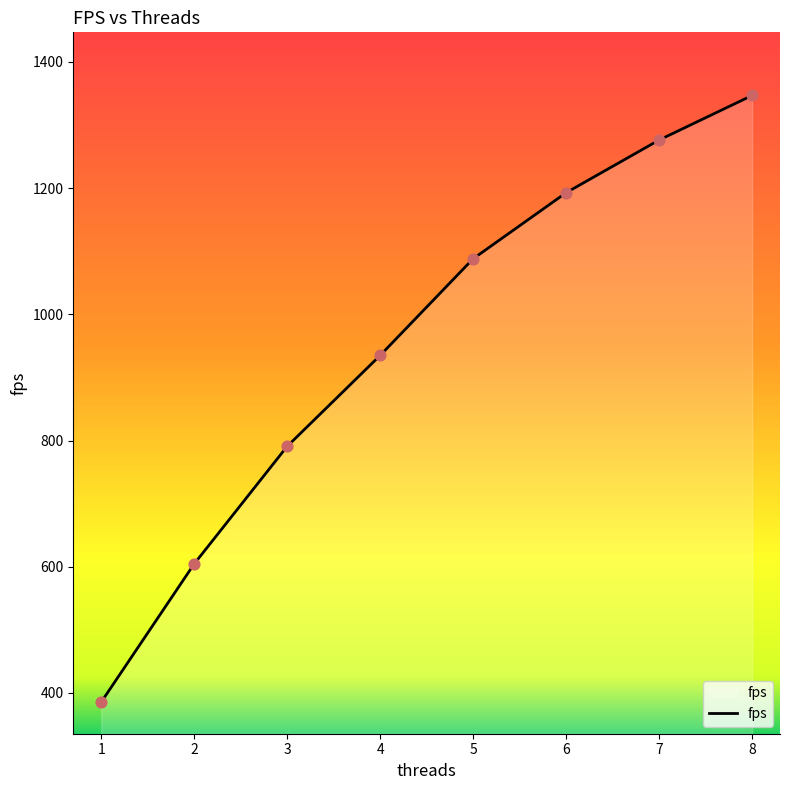

Which has a higher value, 3 or 1?

3